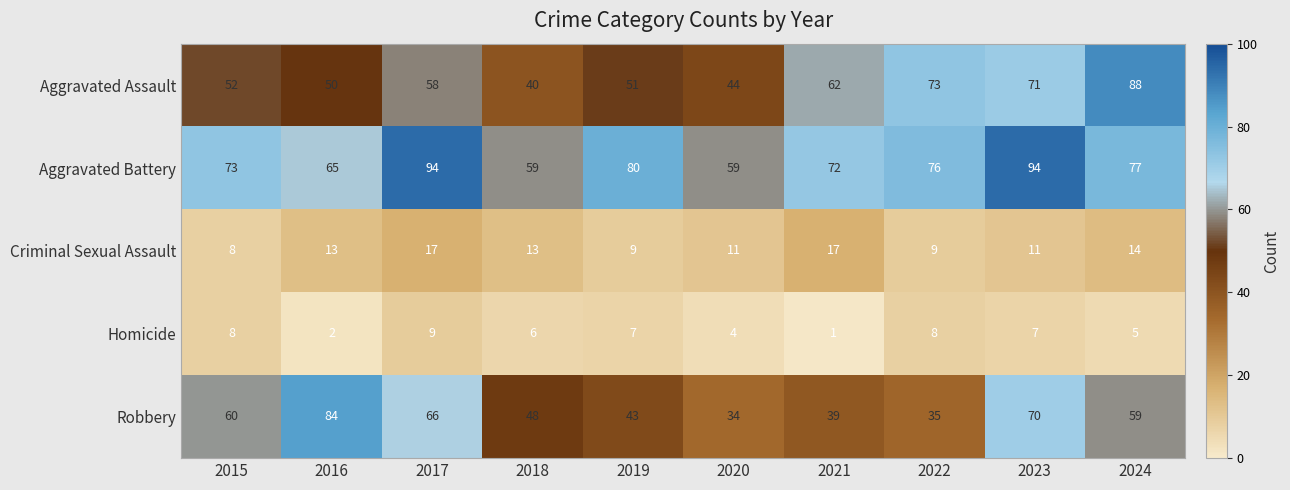

What value does the Robbery series have at 2020, to the nearest 10?

30